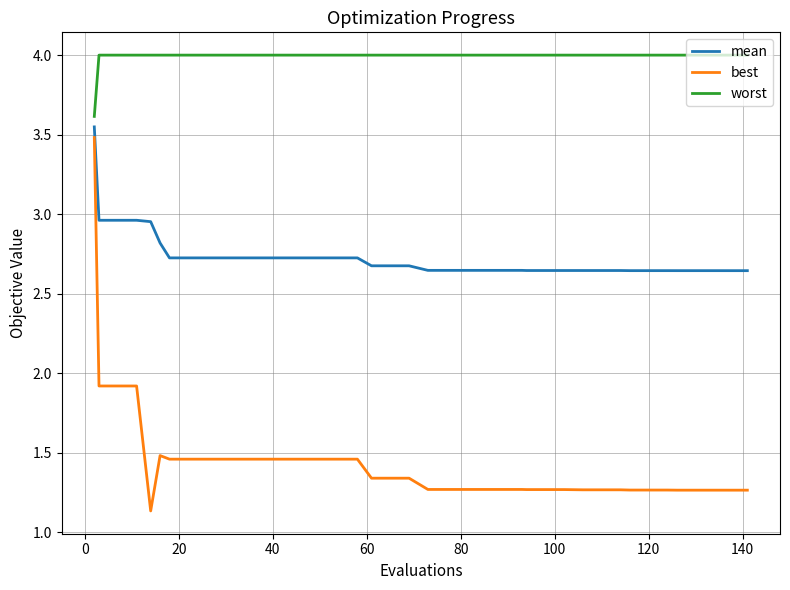

Rank the series by their average value, from highest to lowest.

worst, mean, best